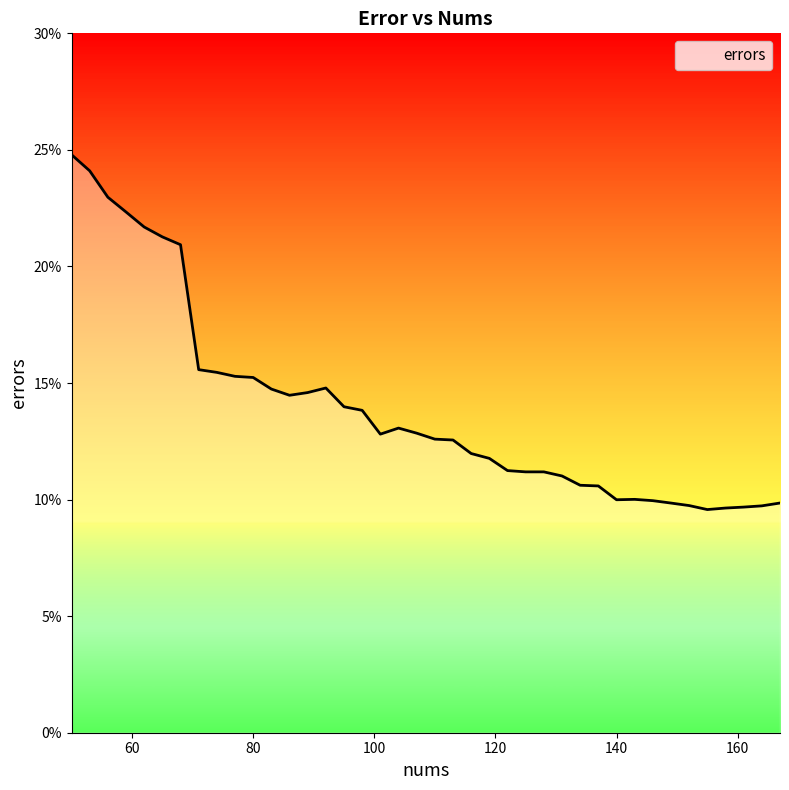

Does the chart display data point markers on the line(s)?

No